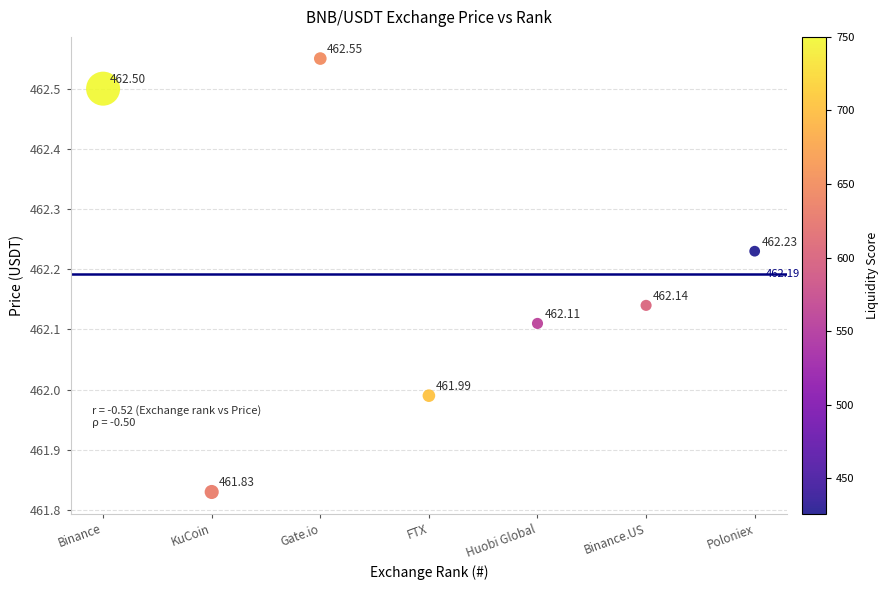

What is the range of X values (max minus min)?

6.0